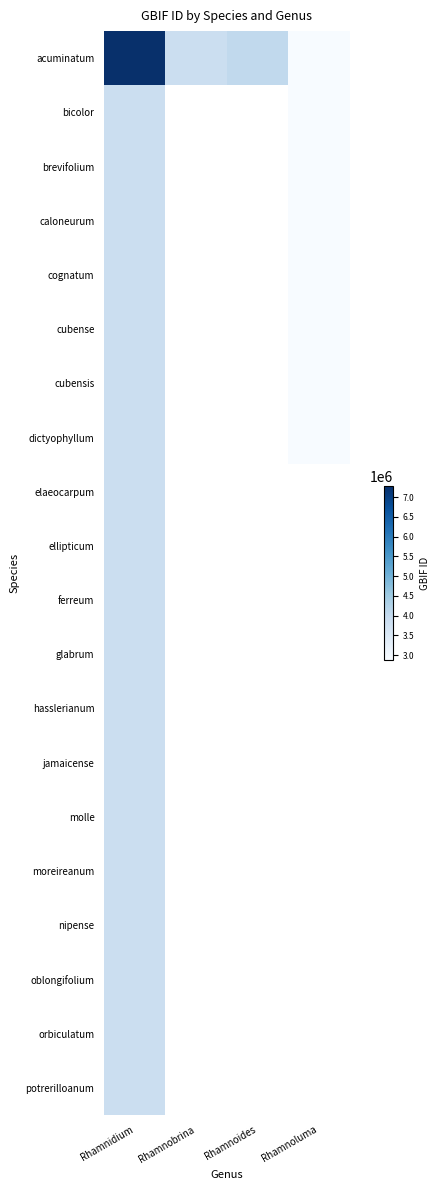

Which series has the largest total across all categories?

acuminatum